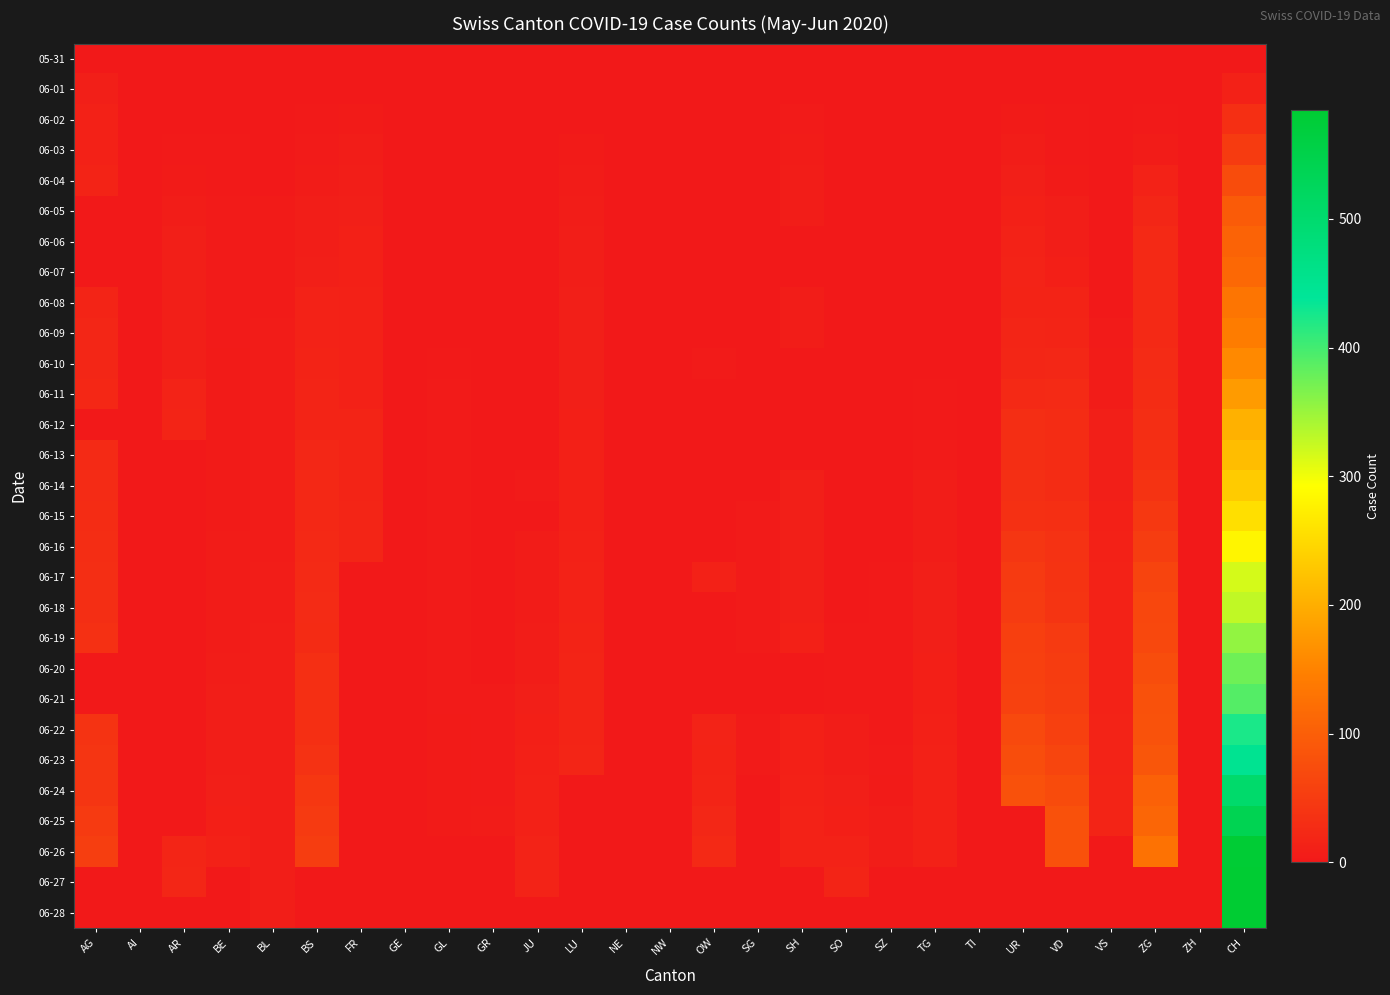

At AR, list the series in order from smallest to largest.

05-31, 06-01, 06-13, 06-14, 06-15, 06-16, 06-17, 06-18, 06-19, 06-20, 06-21, 06-22, 06-23, 06-24, 06-28, 06-02, 06-25, 06-03, 06-04, 06-05, 06-06, 06-07, 06-08, 06-09, 06-10, 06-11, 06-12, 06-26, 06-27